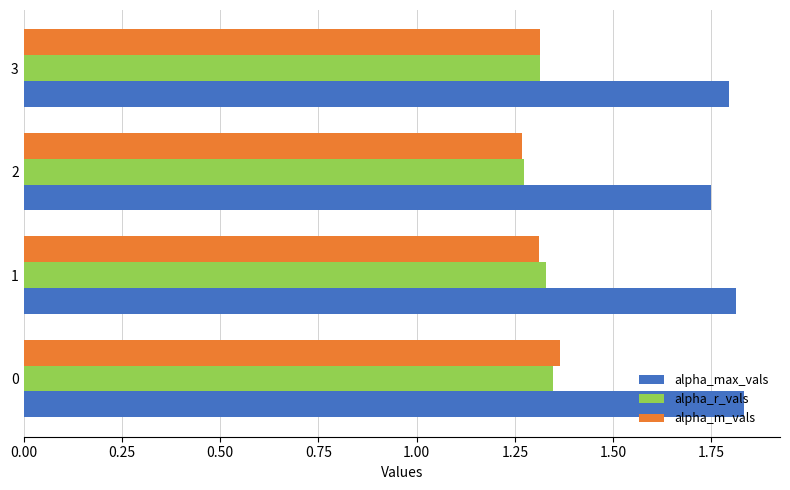

What is the difference between the highest and lowest values at 1?

0.5